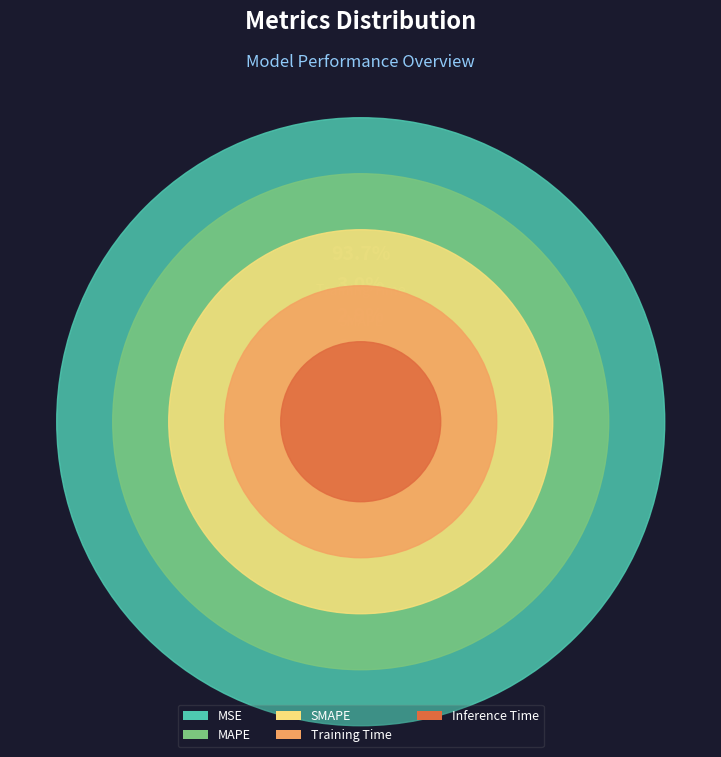

Is the sum of Training Time and SMAPE greater than half?

Yes